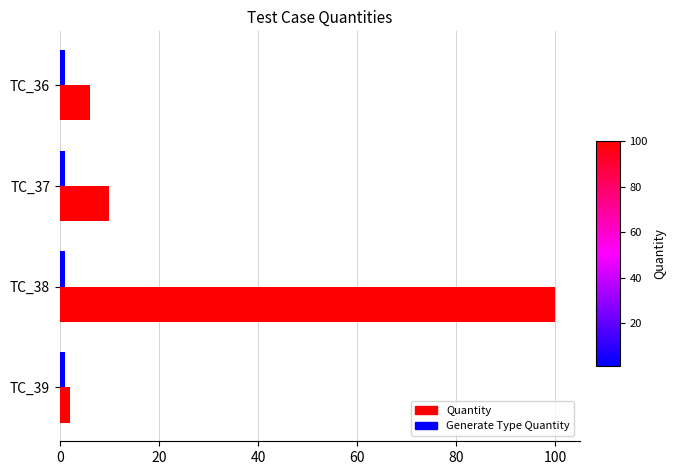

Rank the categories by Quantity value from lowest to highest.

TC_39, TC_36, TC_37, TC_38